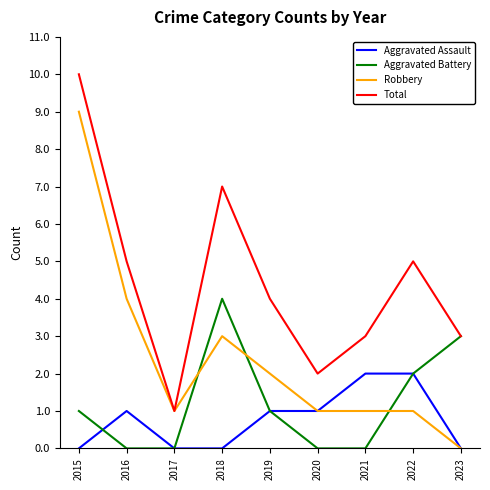

Reading right to left, extract all data points from this chart.

Aggravated Assault: 2023=0	2022=2	2021=2	2020=1	2019=1	2018=0	2017=0	2016=1	2015=0
Aggravated Battery: 2023=3	2022=2	2021=0	2020=0	2019=1	2018=4	2017=0	2016=0	2015=1
Robbery: 2023=0	2022=1	2021=1	2020=1	2019=2	2018=3	2017=1	2016=4	2015=9
Total: 2023=3	2022=5	2021=3	2020=2	2019=4	2018=7	2017=1	2016=5	2015=10